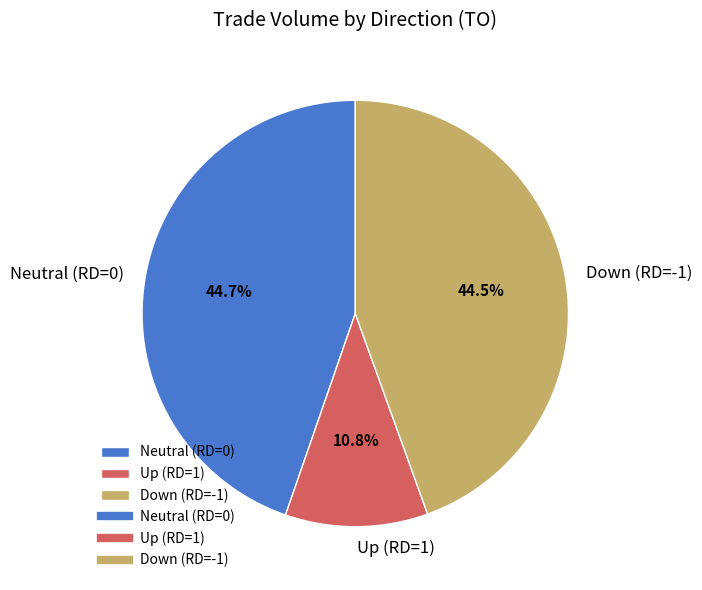

Is there a majority slice in this chart?

No